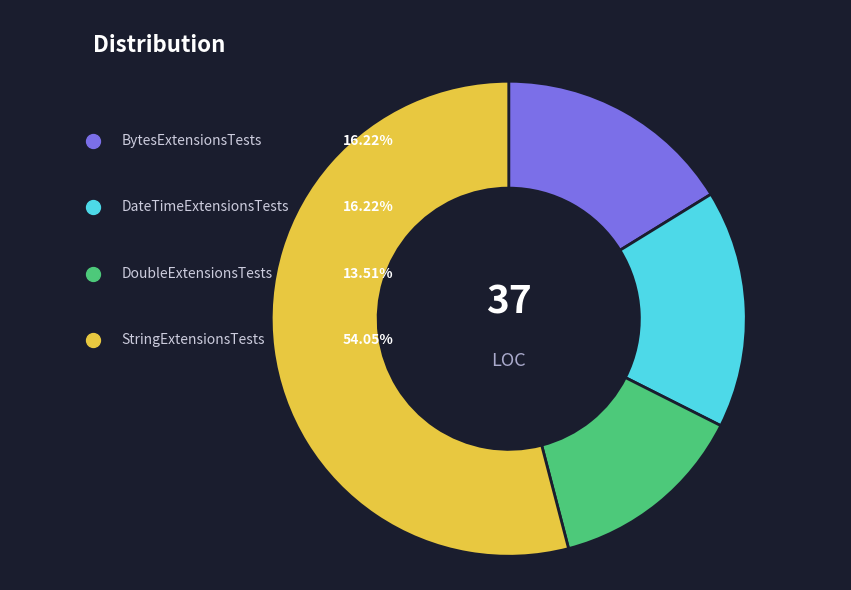

How many segments does this pie chart have?

4